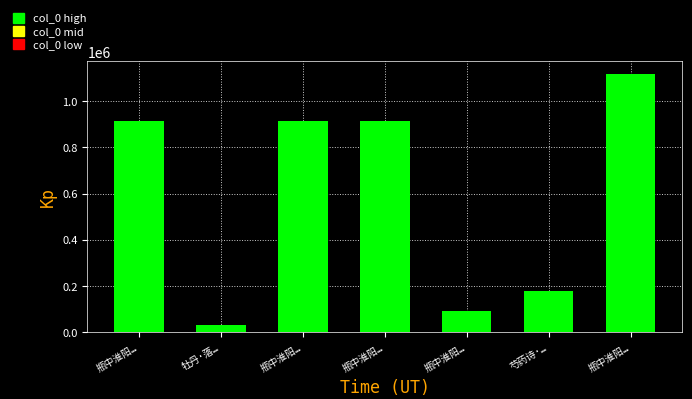

What is the difference between the values at 瓶中淮阳… and 牡丹·落…?

1085951